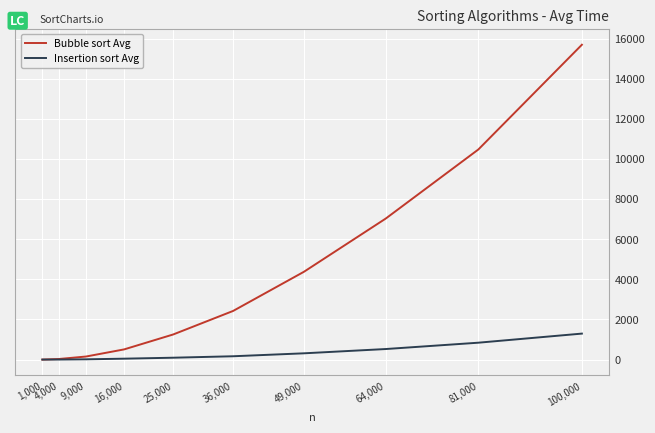

At which category is the sum across all series the highest?

100,000